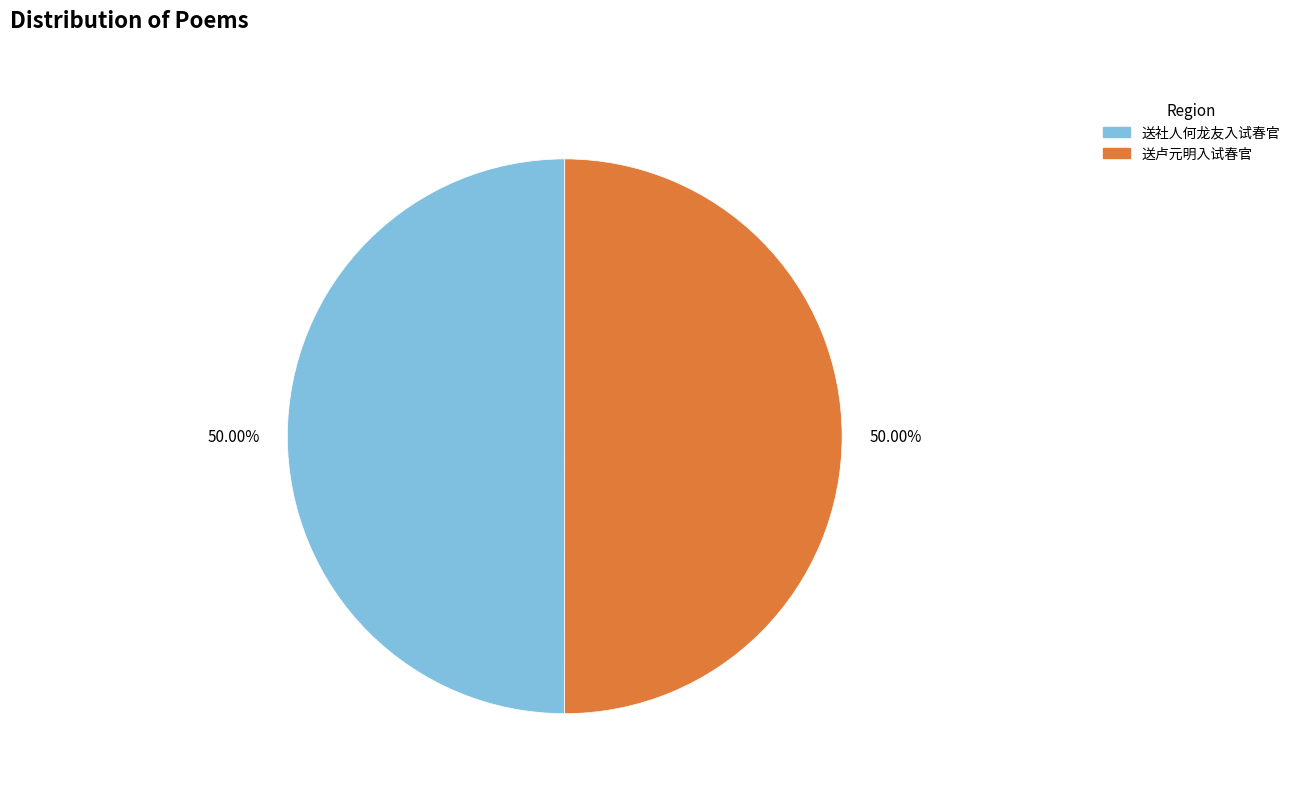

Approximately how many times larger is the value at 送社人何龙友入试春官 compared to 送卢元明入试春官?

1.0